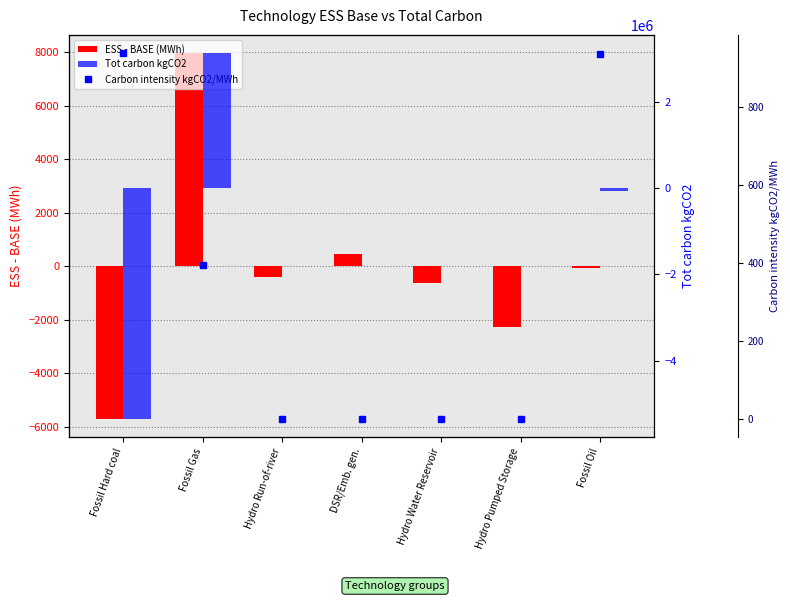

Which series has the largest total across all categories?

Carbon intensity kgCO2/MWh